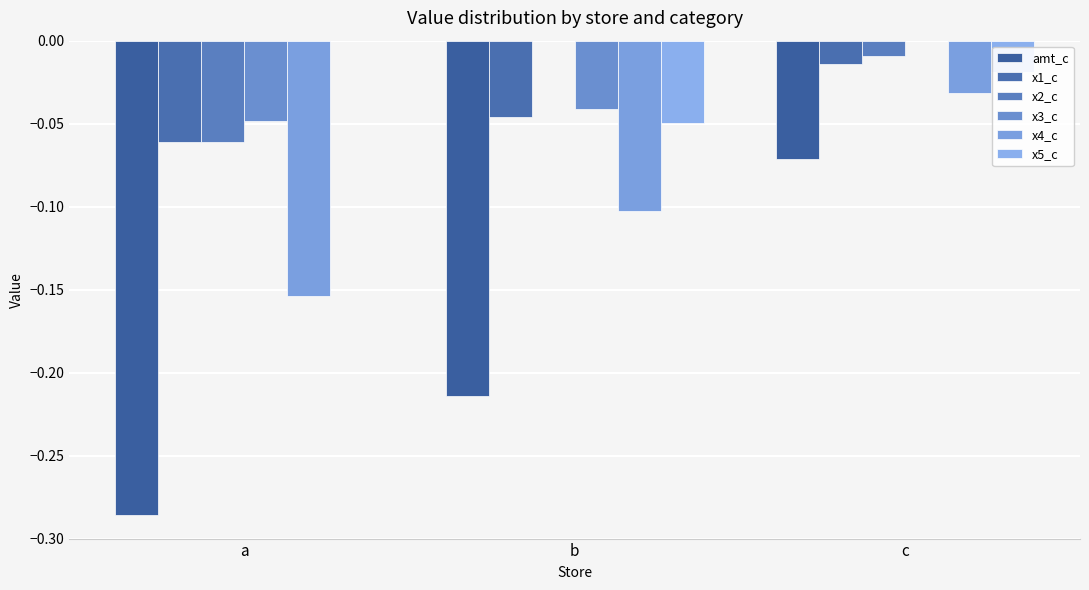

True or false: x5_c has a value of -0.0 at b.

True